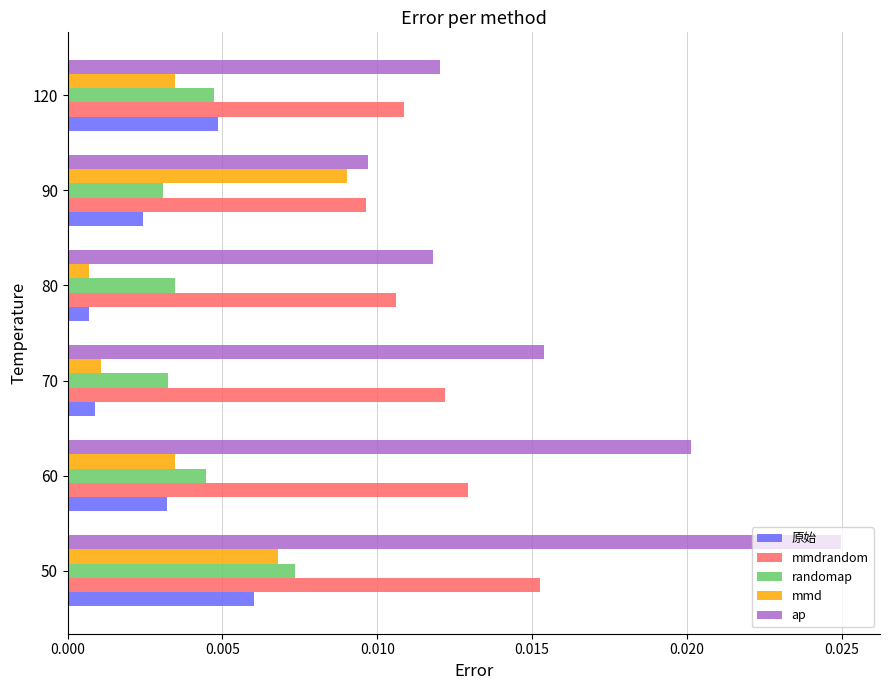

How many ap values are between 0 and 1?

6